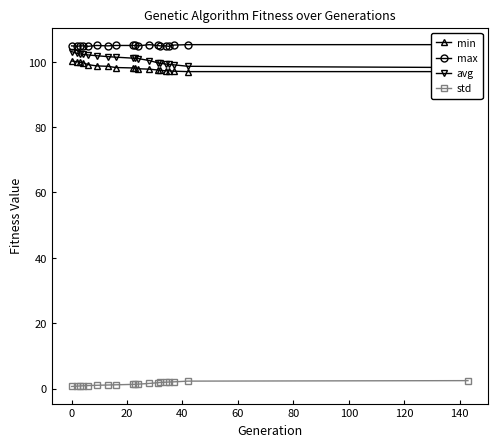

What is the highest value of the std series?

2.4